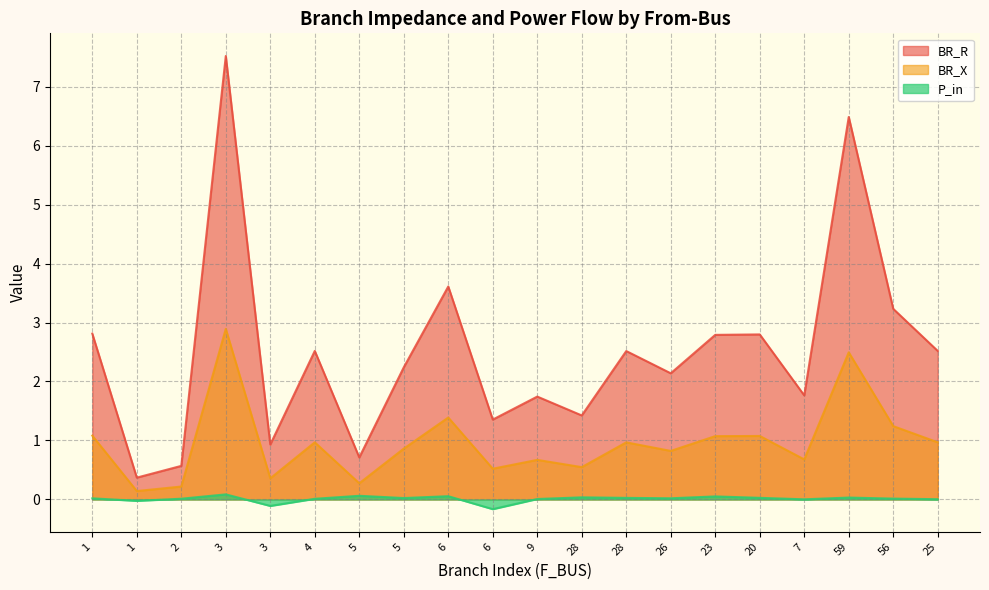

What is the label of the 3rd point from the left?

2